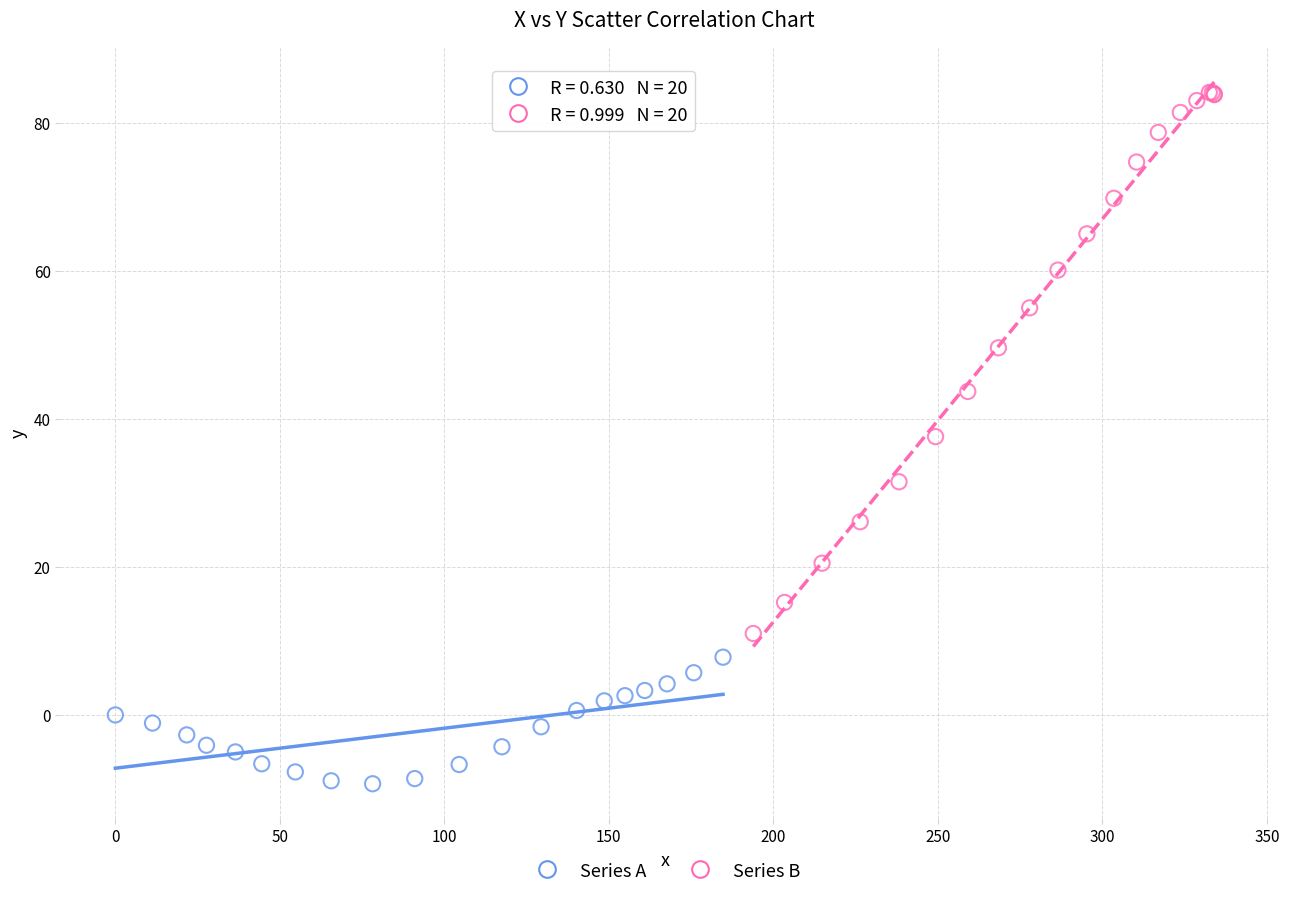

Which series contains the highest Y value?

Series B